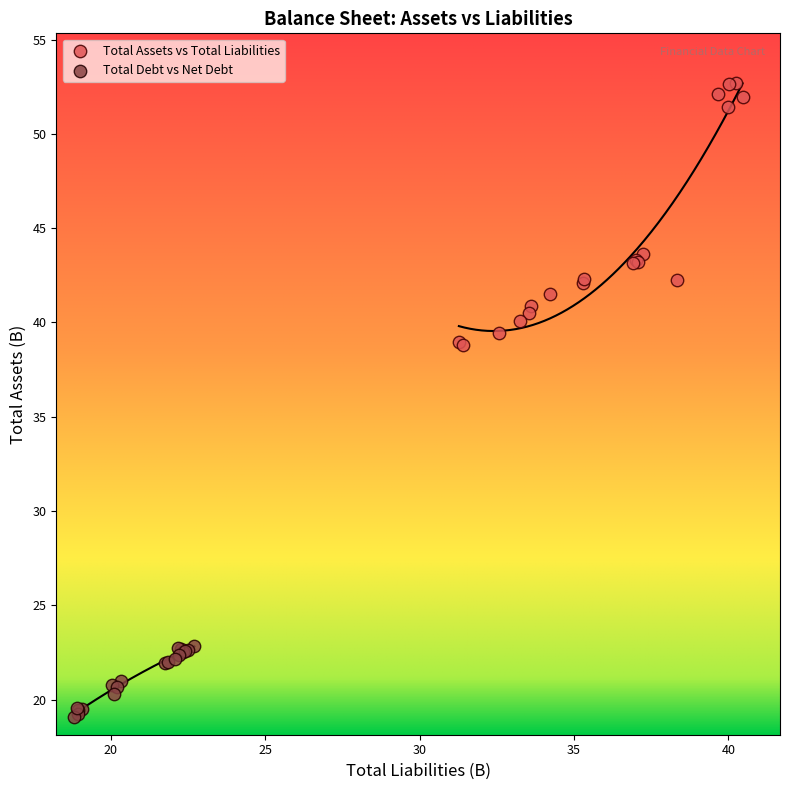

Which series has the largest Y range (max minus min)?

Total Assets vs Total Liabilities